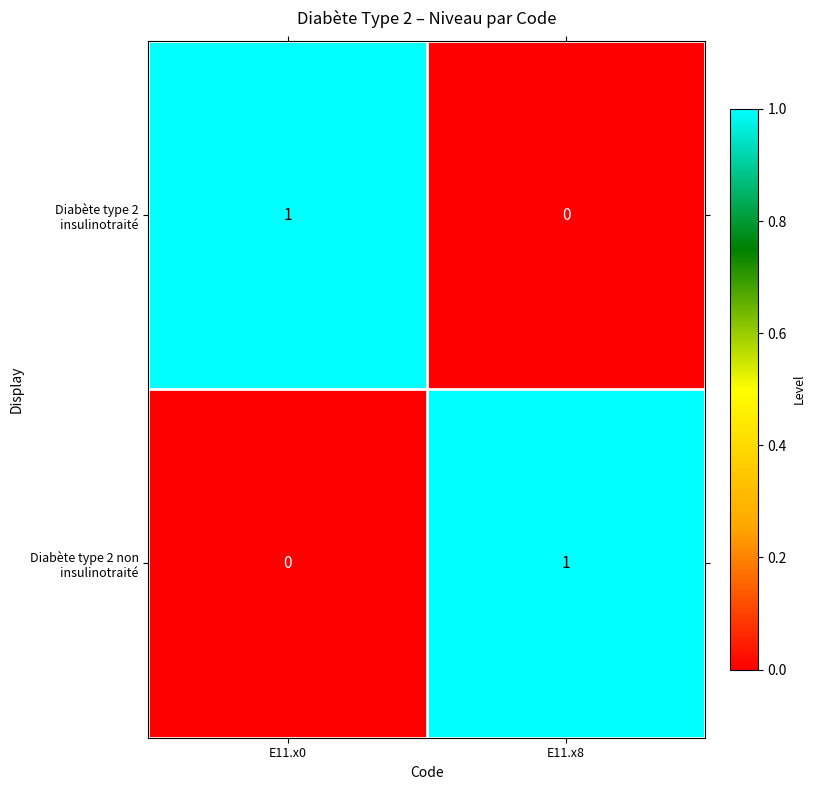

Is it true that Diabète type 2 non insulinotraité equals 2 at E11.x8?

False